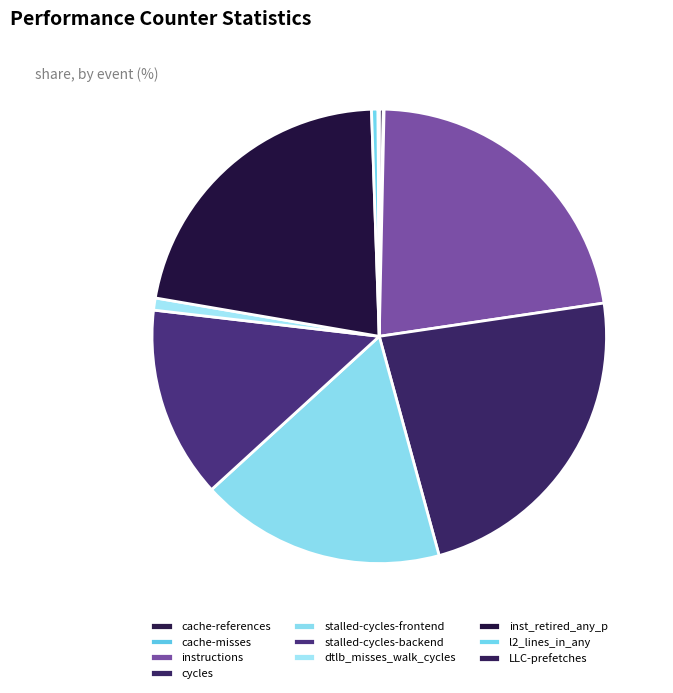

To the nearest percent, what portion does dtlb_misses_walk_cycles represent?

1%